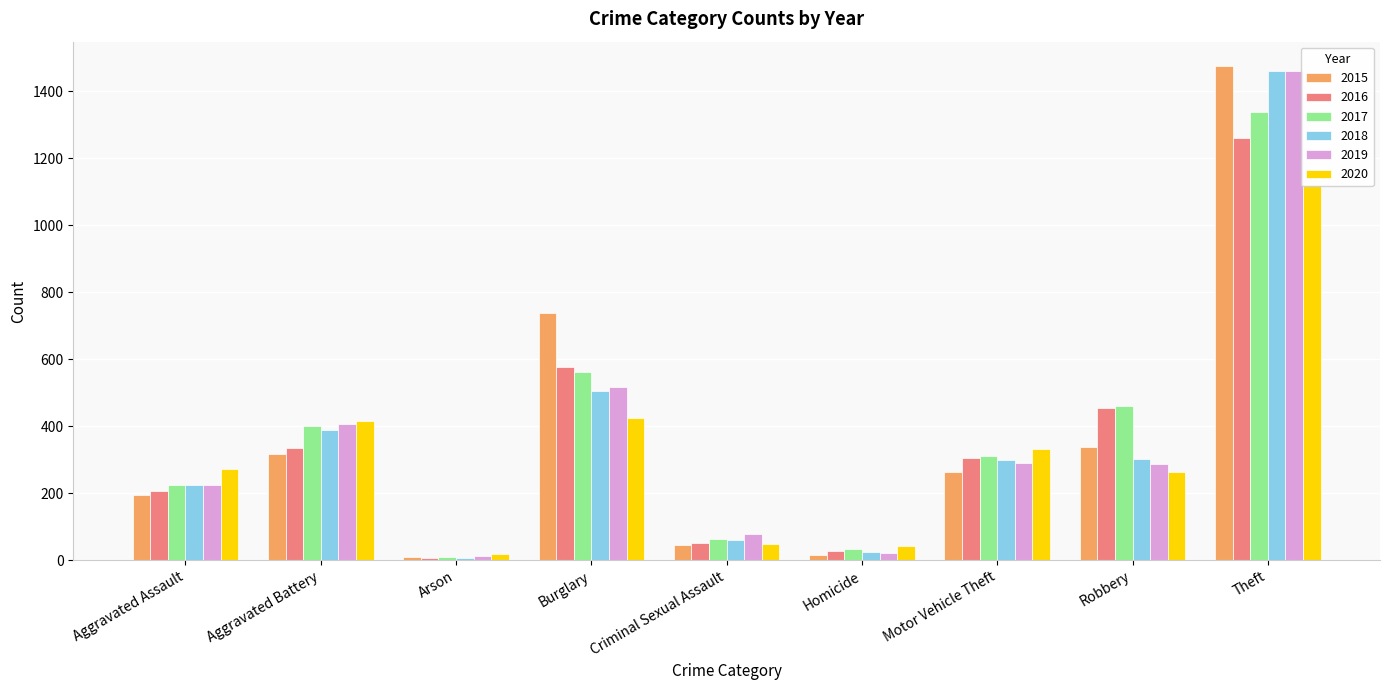

Does the chart contain stacked bars?

No